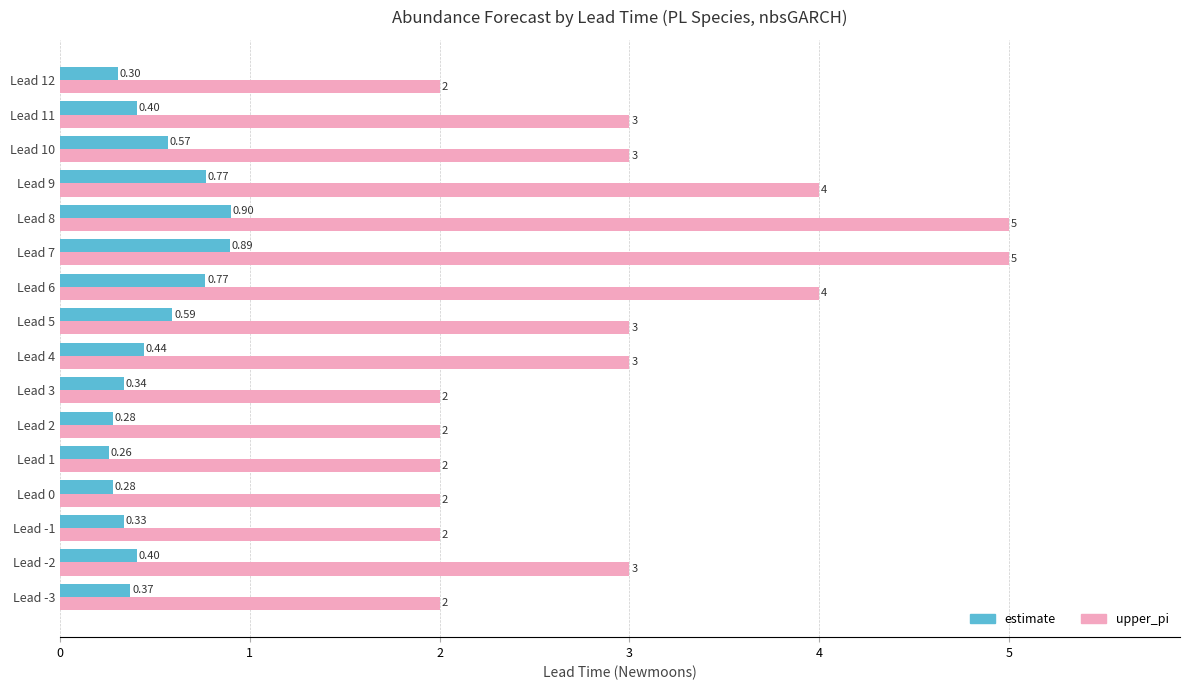

List the series in order of their peak value, highest first.

upper_pi, estimate